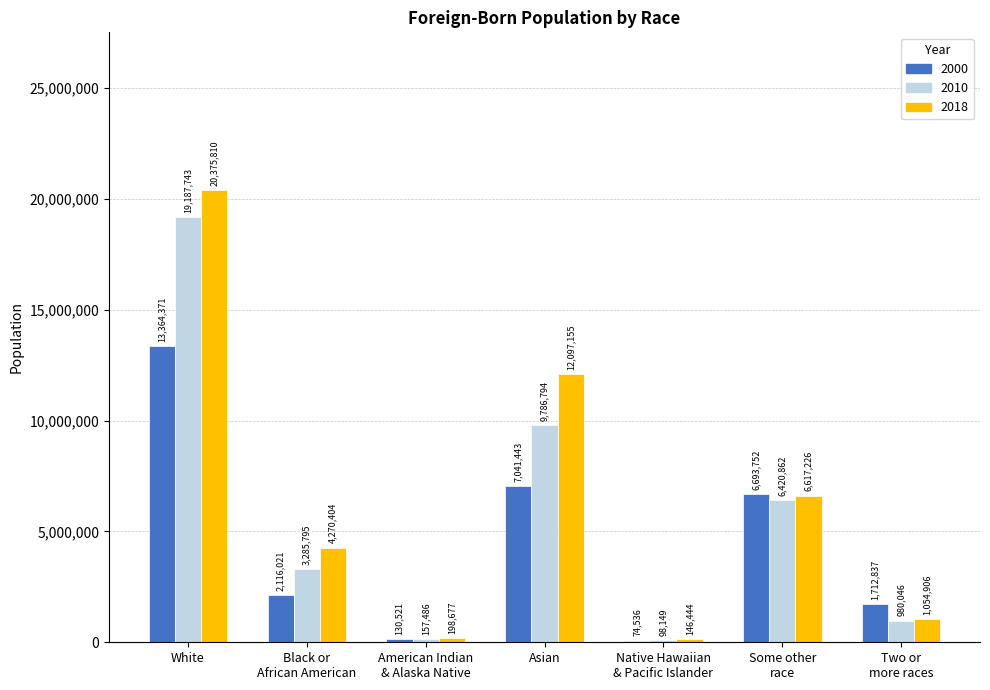

At which category is the sum across all series the highest?

White